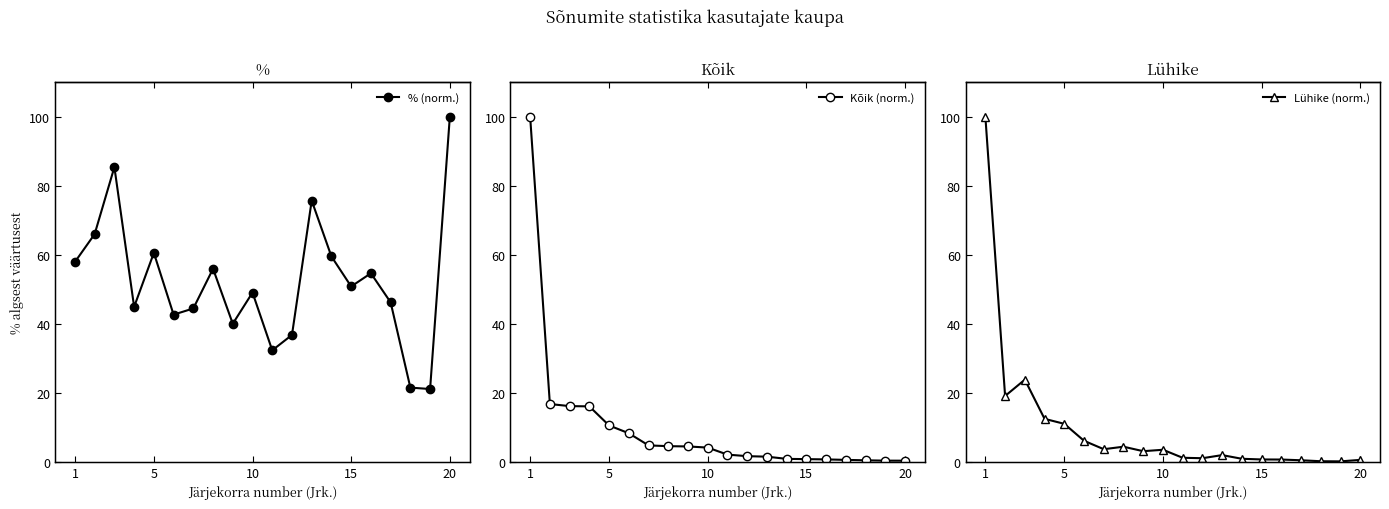

What is the value of the % (norm.) point at the 18th from the left?

21.5